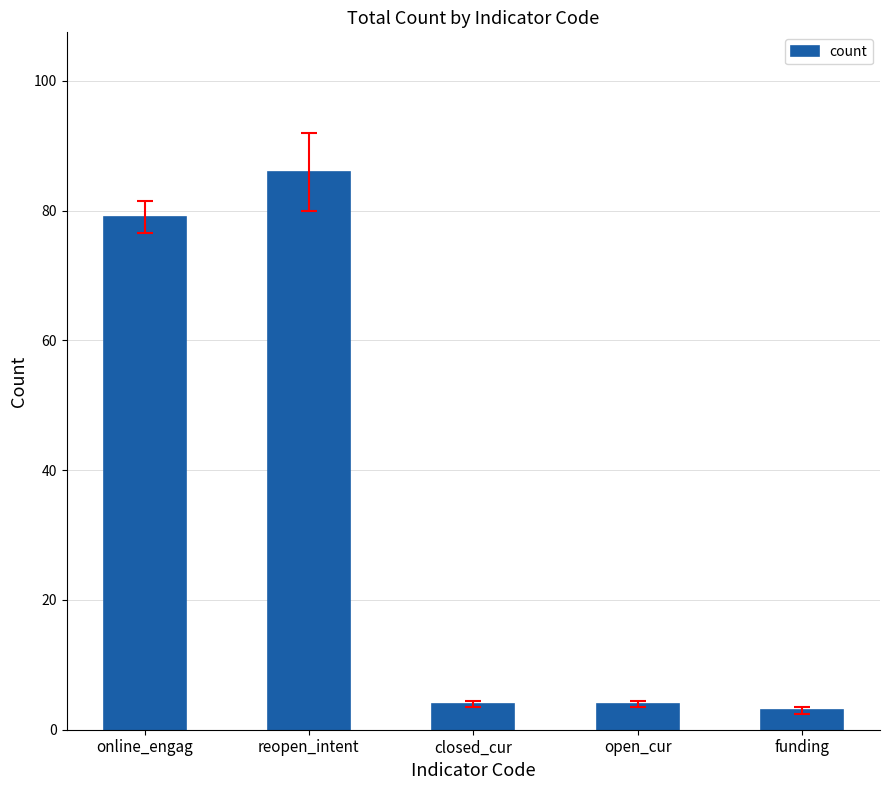

Between online_engag and reopen_intent, which is larger?

reopen_intent